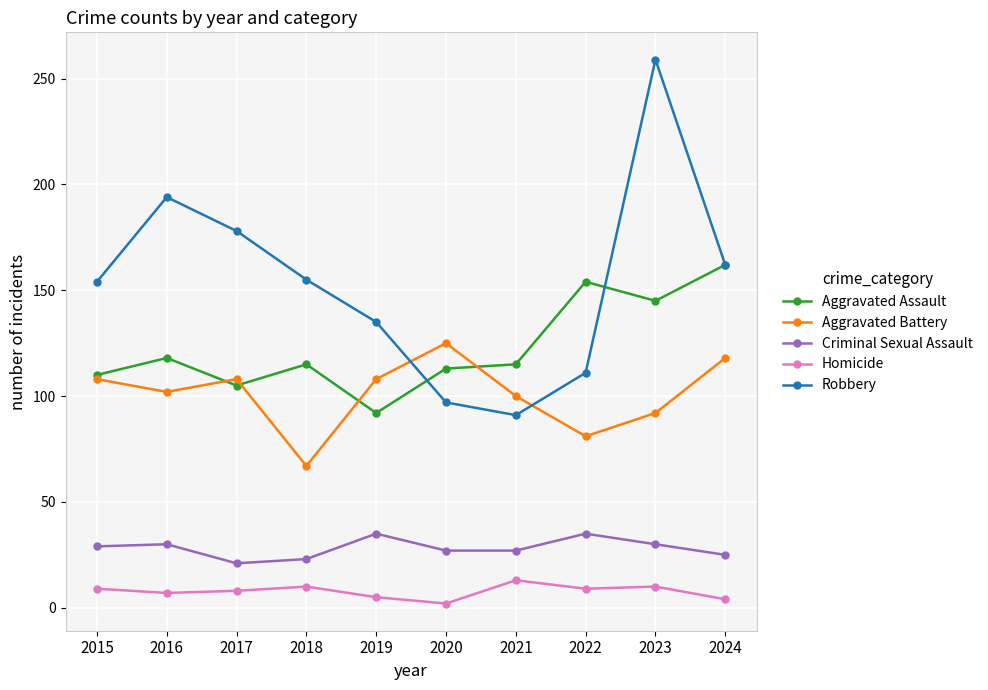

What is the value of the Criminal Sexual Assault point at the 1st from the left?

29